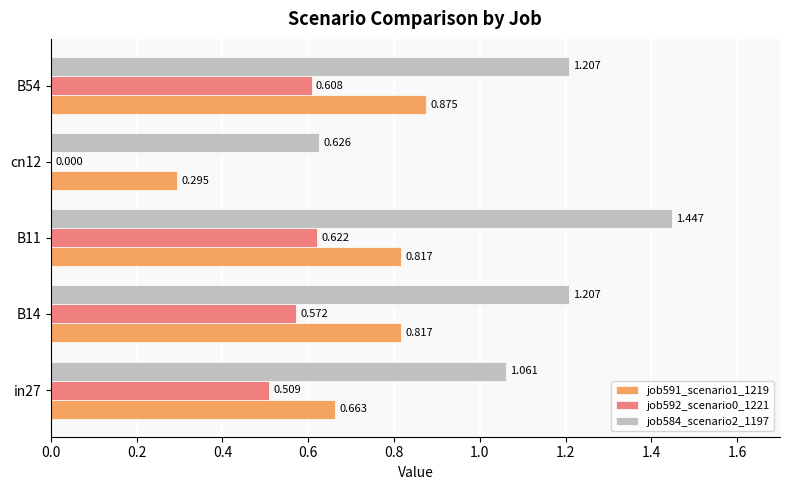

Is the value of job584_scenario2_1197 at B14 greater than the value of job592_scenario0_1221 at B54?

Yes